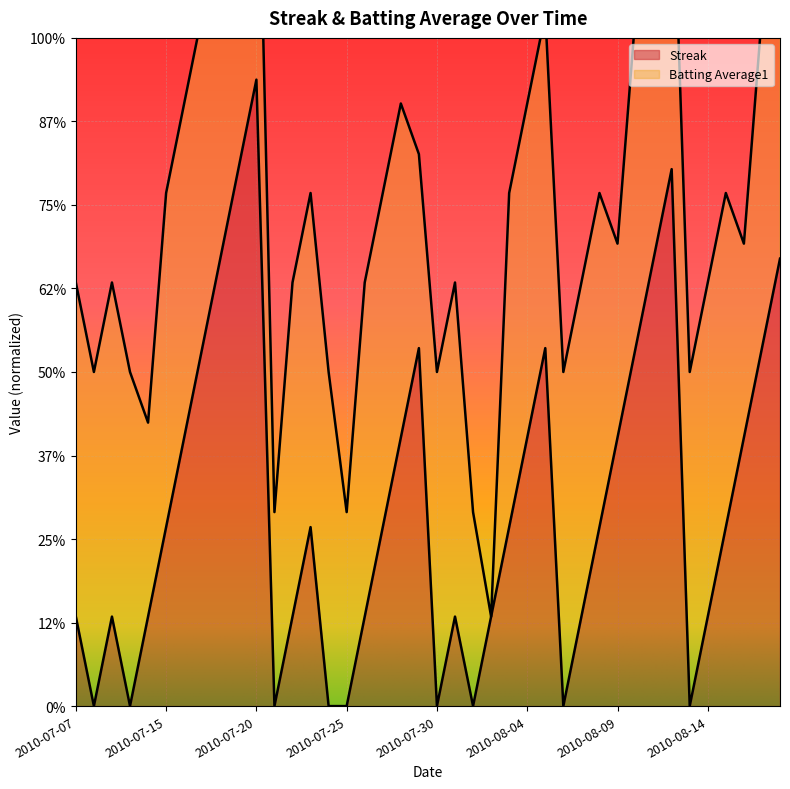

What is the label of the 3rd point from the right?

2010-08-16